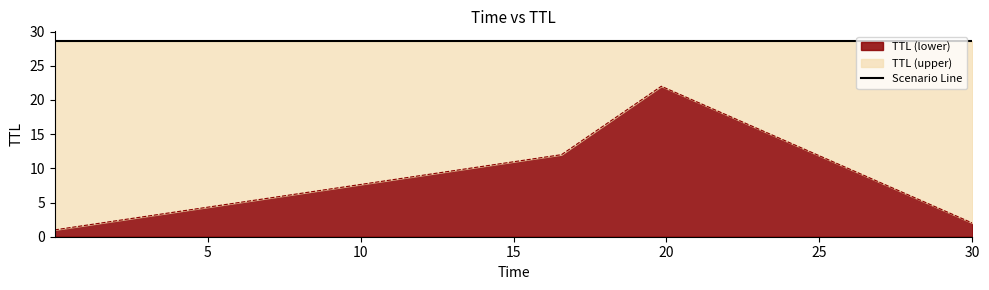

What is the difference between the maximum and second lowest values?

20